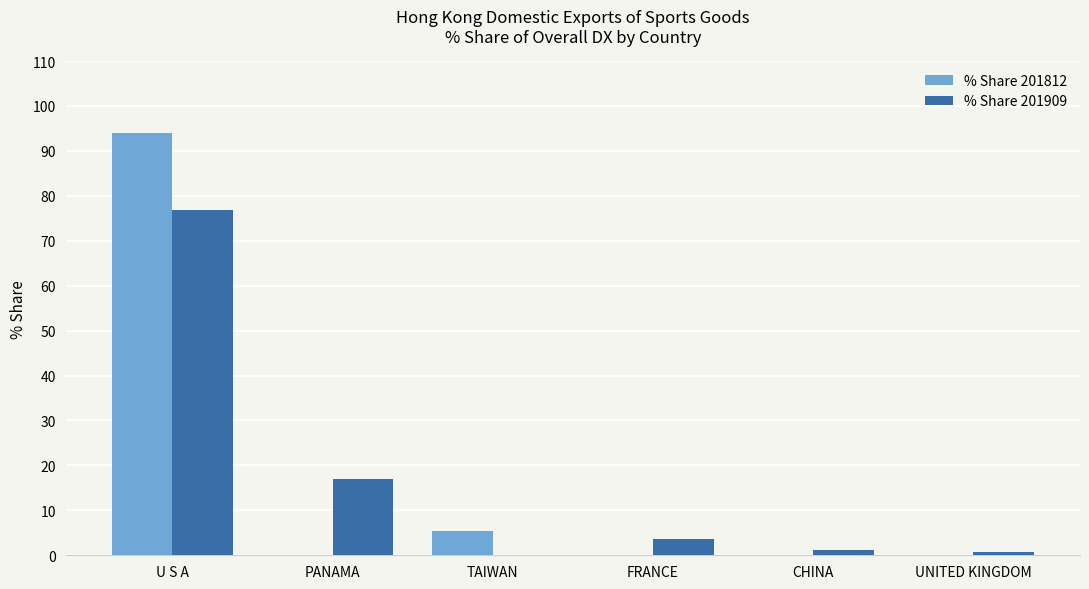

The % Share 201909 series shows 3.4 at PANAMA. True or false?

False